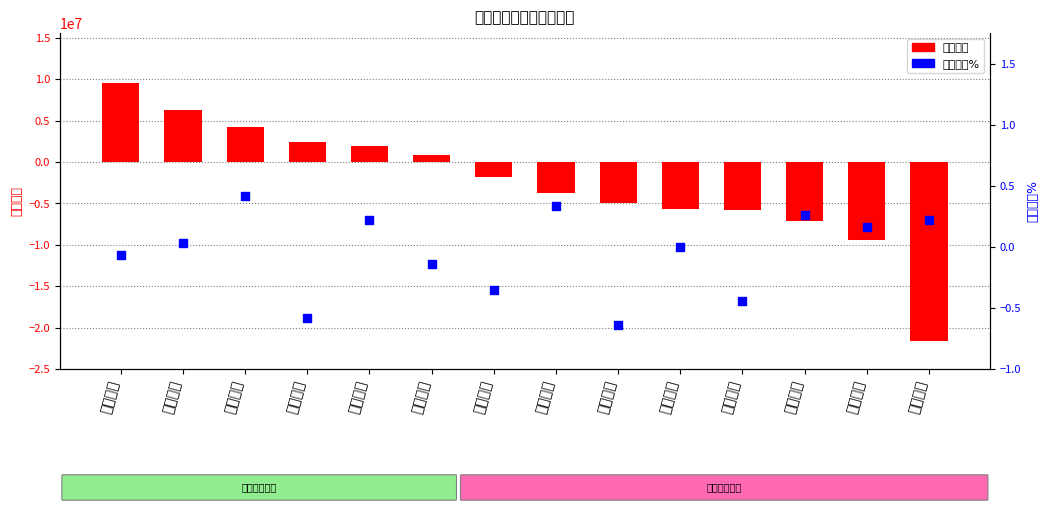

Is the value of 竞价涨幅% at 传智教育 greater than the value of 主力净额 at 外服控股?

Yes